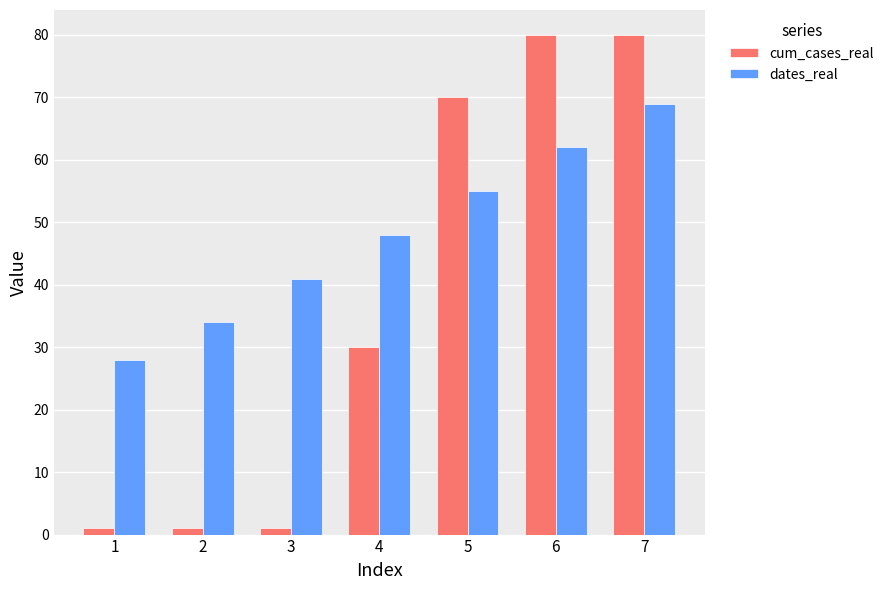

True or false: cum_cases_real has a value of 113 at 6.

False